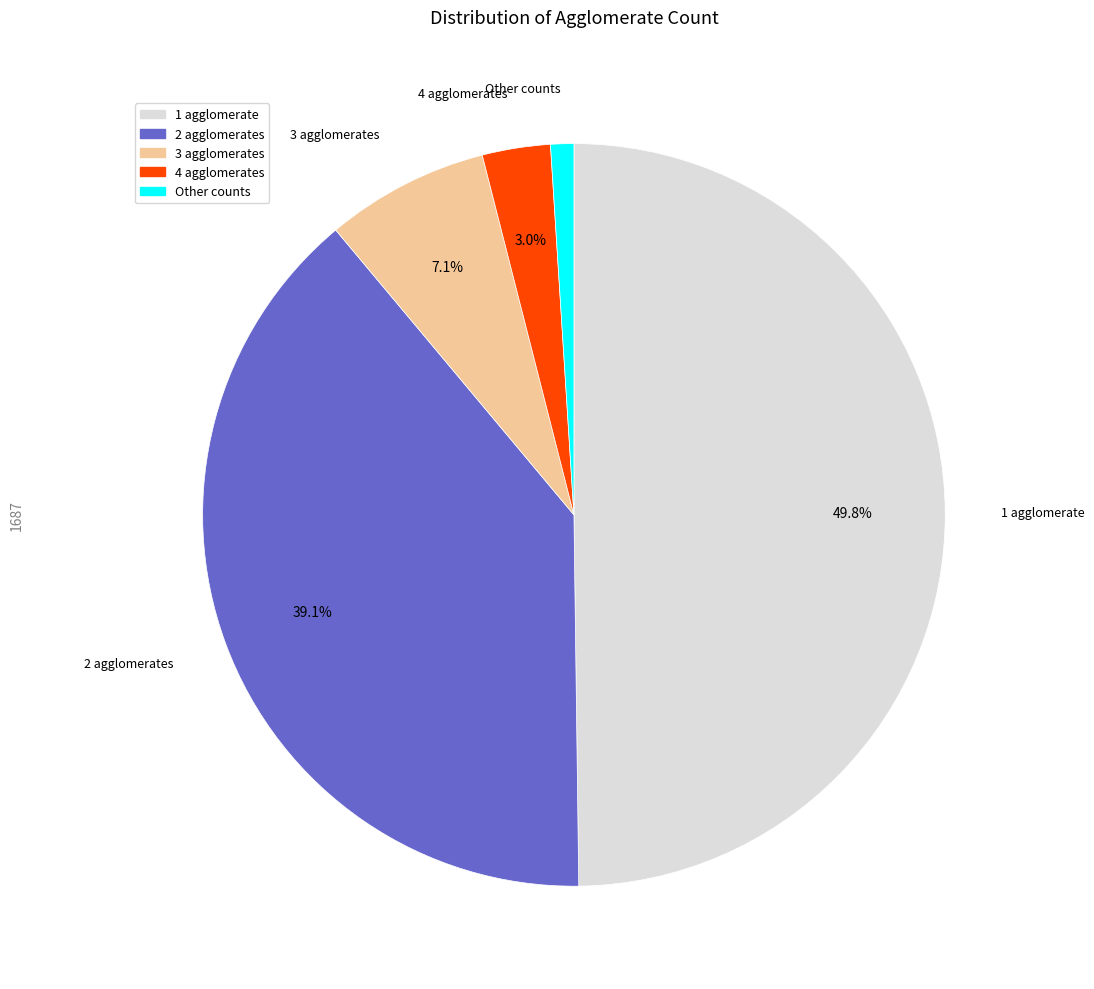

Rank the categories by value from lowest to highest.

agglomerate_count_other, agglomerate_count_4, agglomerate_count_3, agglomerate_count_2, agglomerate_count_1